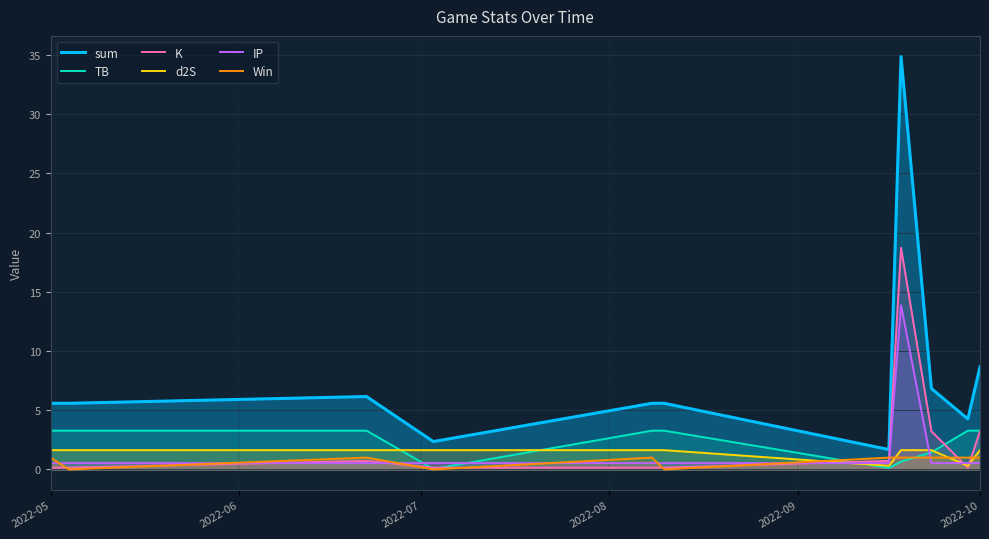

True or false: K and sum intersect in this chart.

False